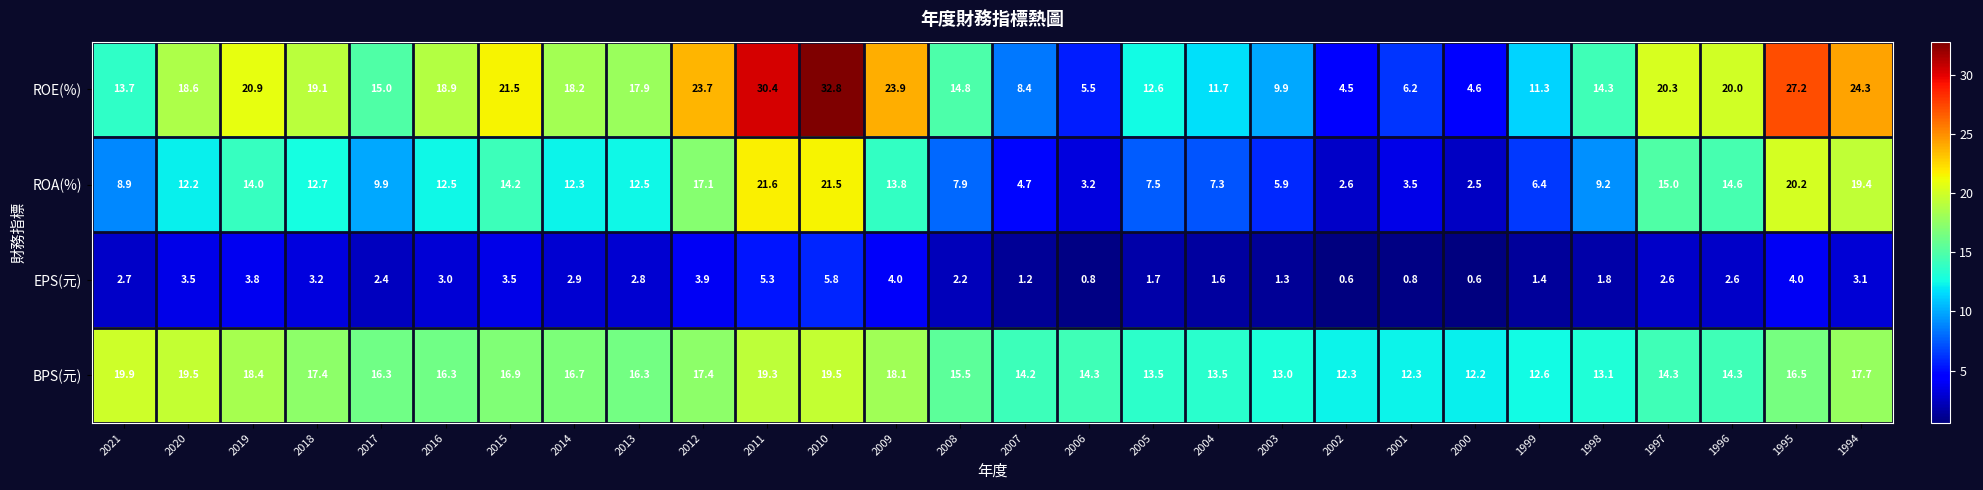

What is the difference between the highest and lowest values at 2004?

11.9